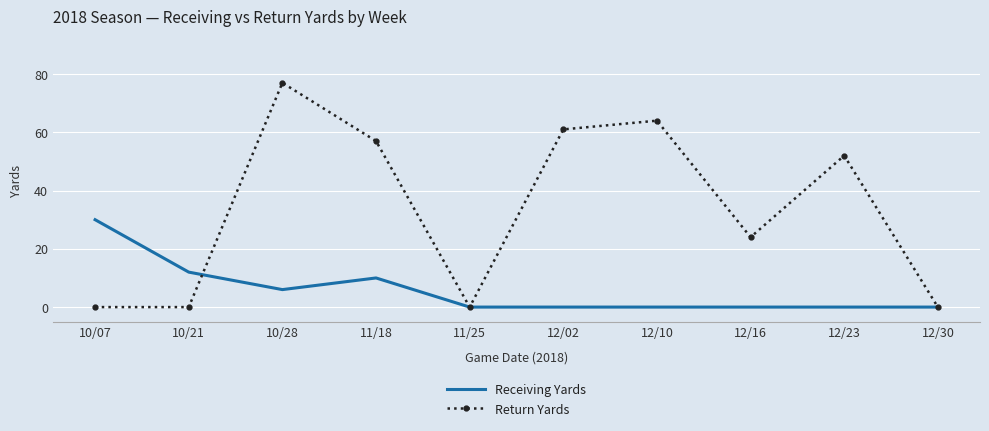

List the series in order of their peak value, lowest first.

Receiving Yards, Return Yards